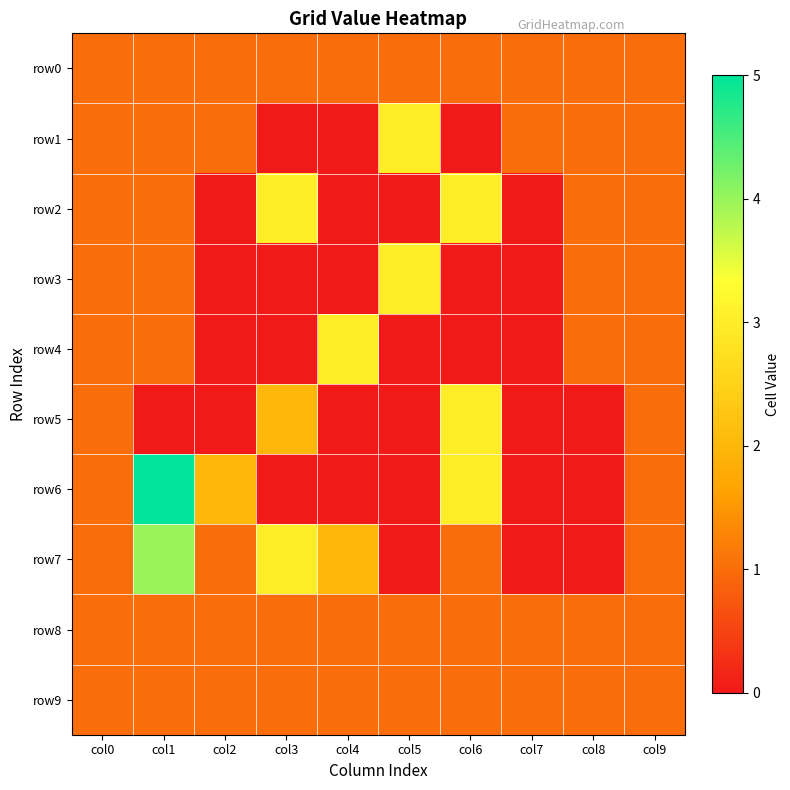

Reading left to right, list all the values displayed in this chart.

row0: col0=1	col1=1	col2=1	col3=1	col4=1	col5=1	col6=1	col7=1	col8=1	col9=1
row1: col0=1	col1=1	col2=1	col3=0	col4=0	col5=3	col6=0	col7=1	col8=1	col9=1
row2: col0=1	col1=1	col2=0	col3=3	col4=0	col5=0	col6=3	col7=0	col8=1	col9=1
row3: col0=1	col1=1	col2=0	col3=0	col4=0	col5=3	col6=0	col7=0	col8=1	col9=1
row4: col0=1	col1=1	col2=0	col3=0	col4=3	col5=0	col6=0	col7=0	col8=1	col9=1
row5: col0=1	col1=0	col2=0	col3=2	col4=0	col5=0	col6=3	col7=0	col8=0	col9=1
row6: col0=1	col1=5	col2=2	col3=0	col4=0	col5=0	col6=3	col7=0	col8=0	col9=1
row7: col0=1	col1=4	col2=1	col3=3	col4=2	col5=0	col6=1	col7=0	col8=0	col9=1
row8: col0=1	col1=1	col2=1	col3=1	col4=1	col5=1	col6=1	col7=1	col8=1	col9=1
row9: col0=1	col1=1	col2=1	col3=1	col4=1	col5=1	col6=1	col7=1	col8=1	col9=1